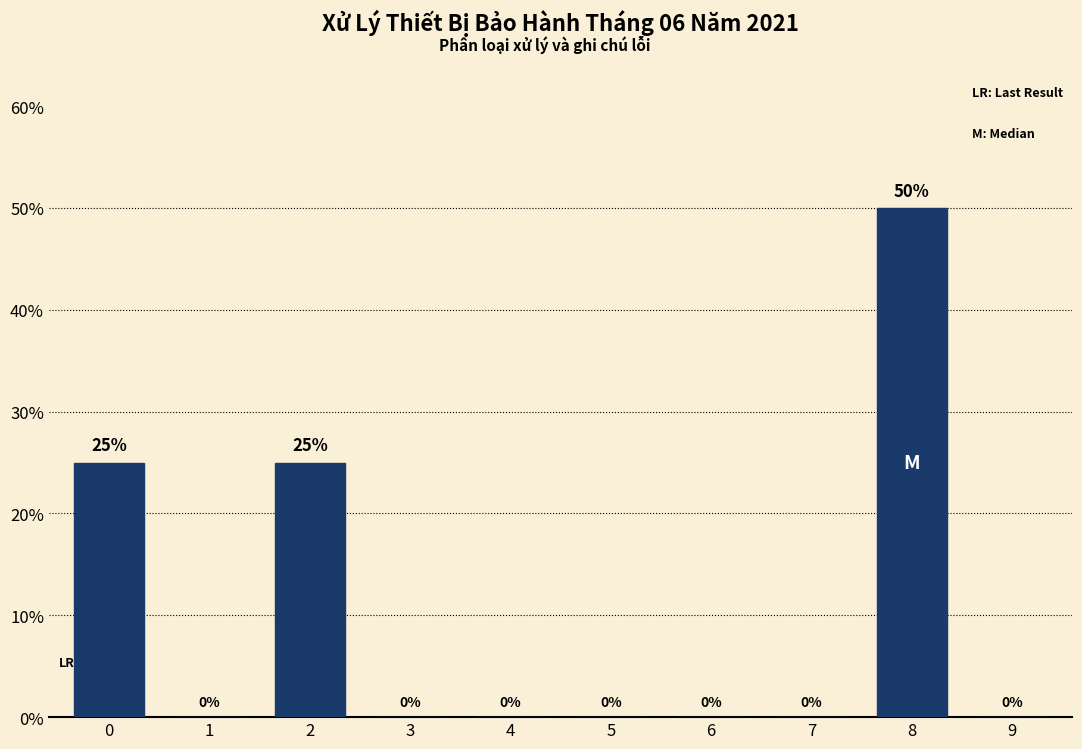

Reading right to left, what are all the values shown in this chart?

9=0	8=50	7=0	6=0	5=0	4=0	3=0	2=25	1=0	0=25